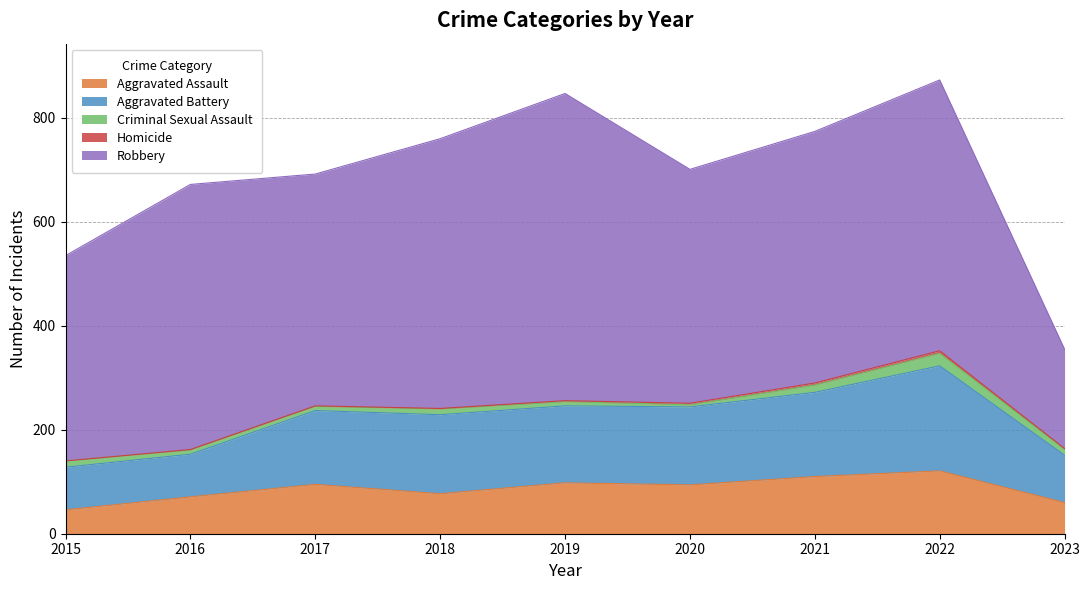

Between 2017 and 2019, which is larger?

2019